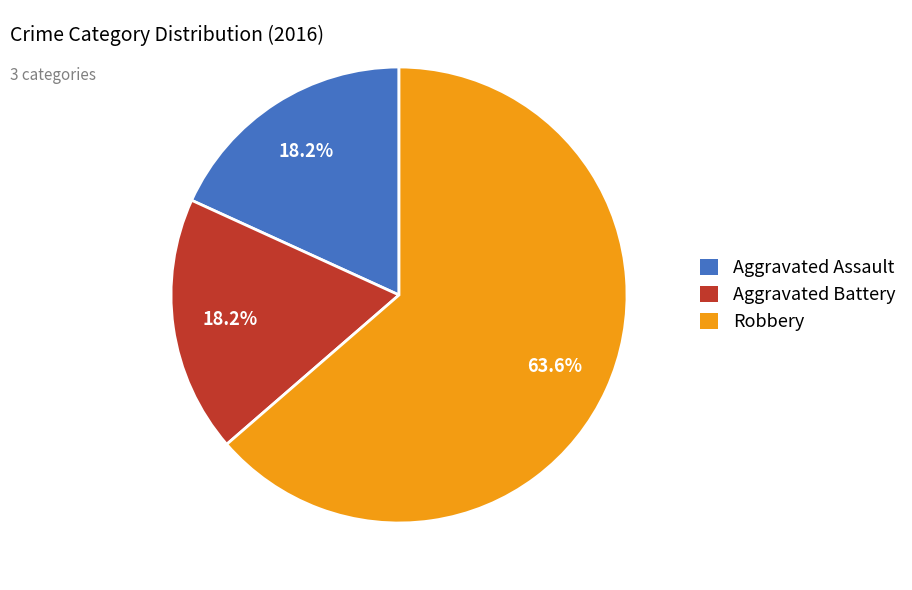

What is the largest slice in the pie chart?

Robbery